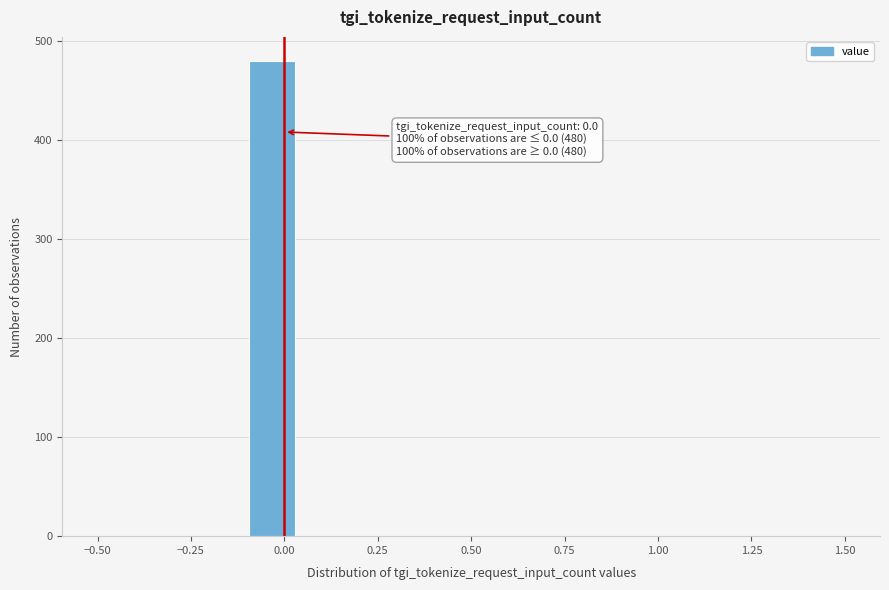

Read against the x-axis, roughly where is the centre of the tallest bar?

-0.05